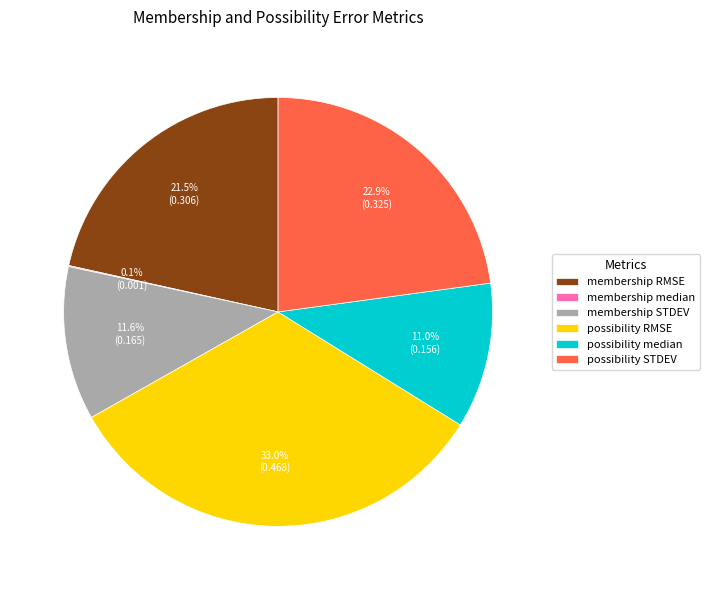

Combined, do possibility median and possibility STDEV account for over 50%?

No